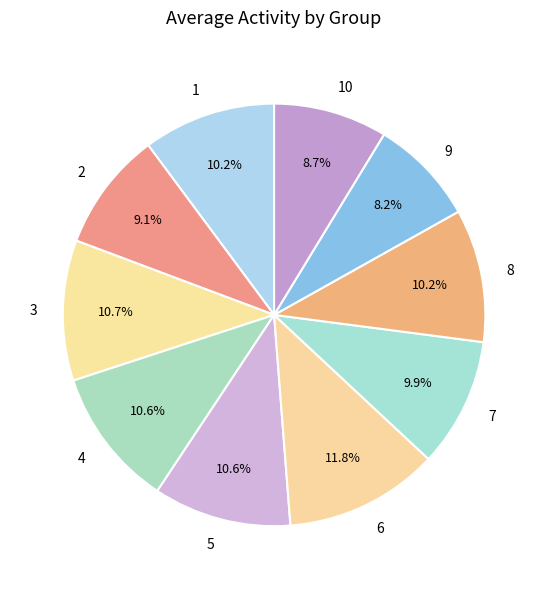

Is the sum of 7 and 1 greater than half?

No